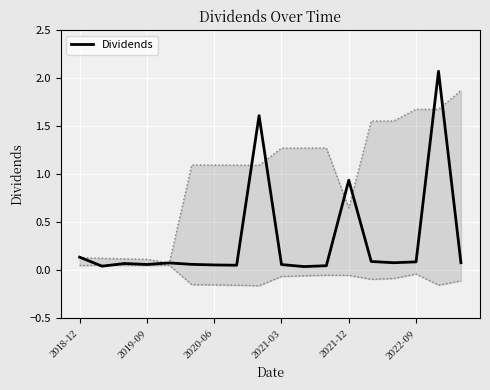

Is it true that the value at 16 is 3.5?

False